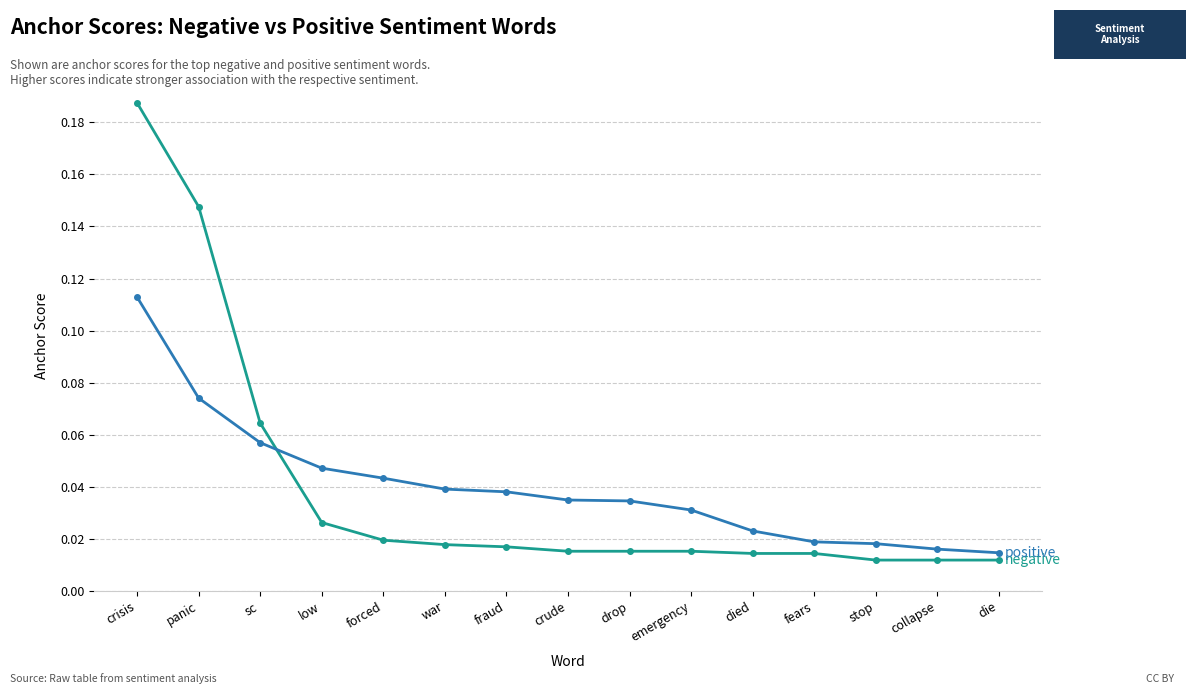

At which category is the sum across all series the highest?

crisis